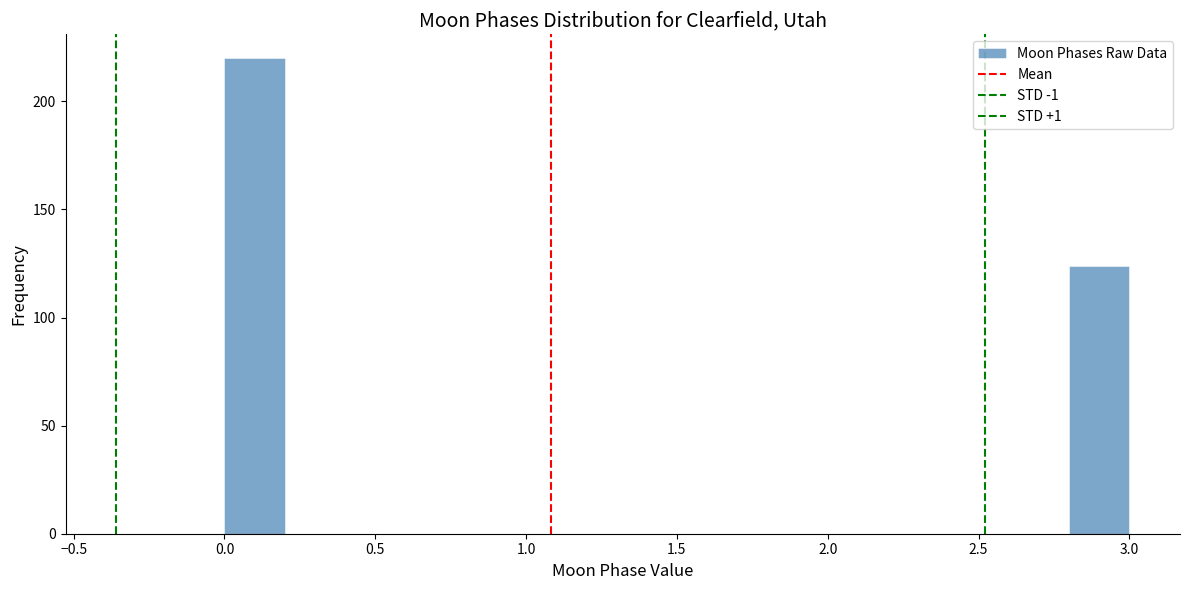

Reading left to right, list every bar in this chart as the range it spans on the x-axis followed by its height. The values are not printed on the chart, so give them approximately, as read against the axis.

0.0 to 0.2: 220
0.2 to 0.4: 0
0.4 to 0.6: 0
0.6 to 0.8: 0
0.8 to 1.0: 0
1.0 to 1.2: 0
1.2 to 1.4: 0
1.4 to 1.6: 0
1.6 to 1.8: 0
1.8 to 2.0: 0
2.0 to 2.2: 0
2.2 to 2.4: 0
2.4 to 2.6: 0
2.6 to 2.8: 0
2.8 to 3.0: 125